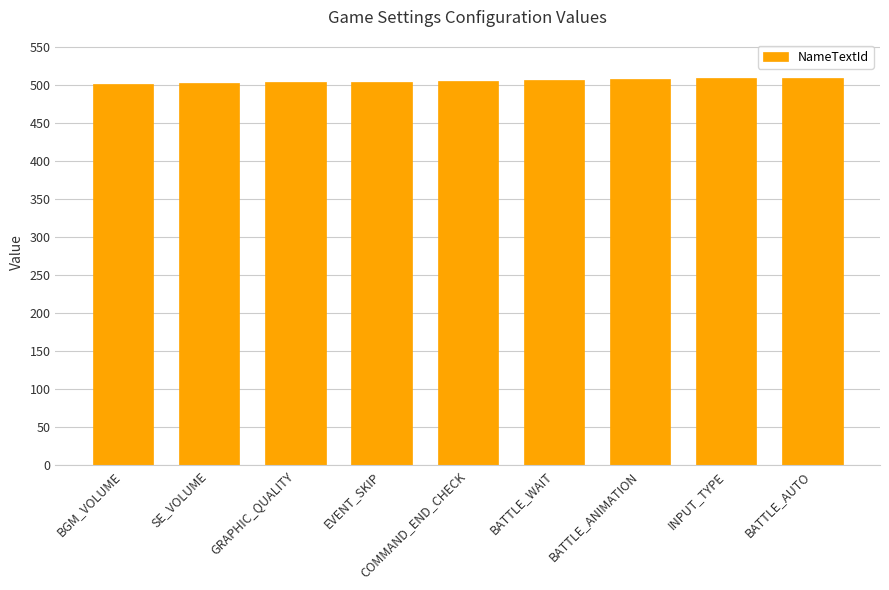

What is the sum of the values at BATTLE_ANIMATION and INPUT_TYPE?

1015